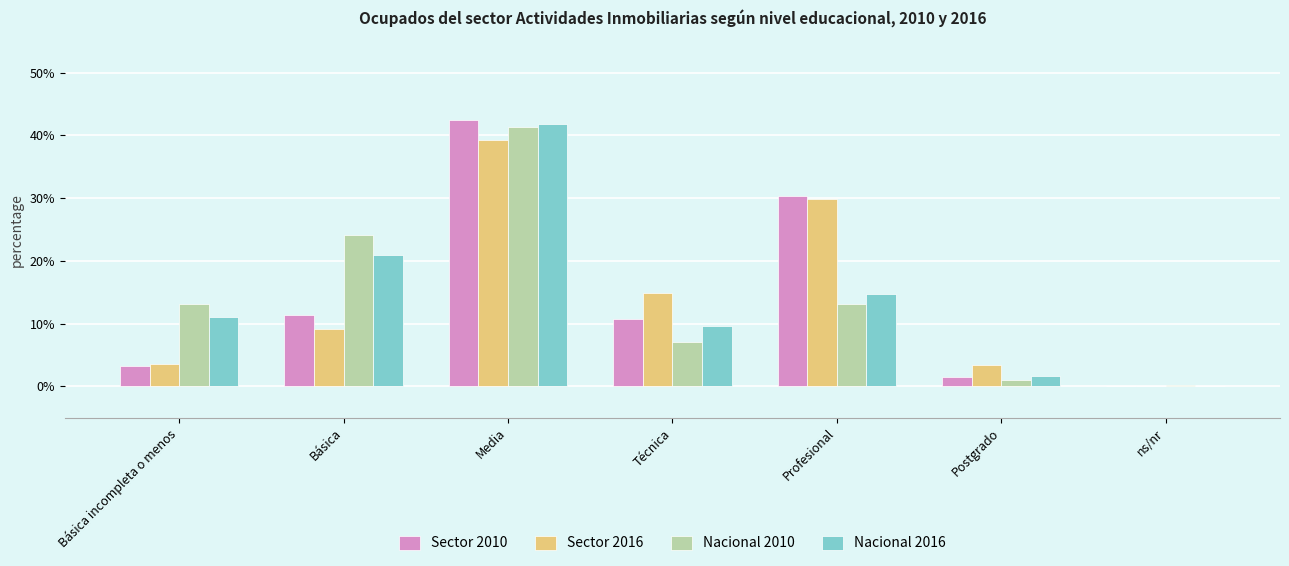

Are the bars horizontal?

No